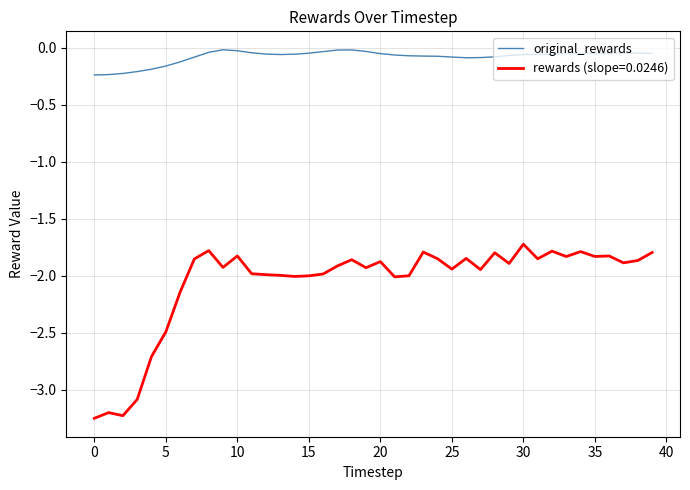

Does the chart have visible grid lines?

Yes